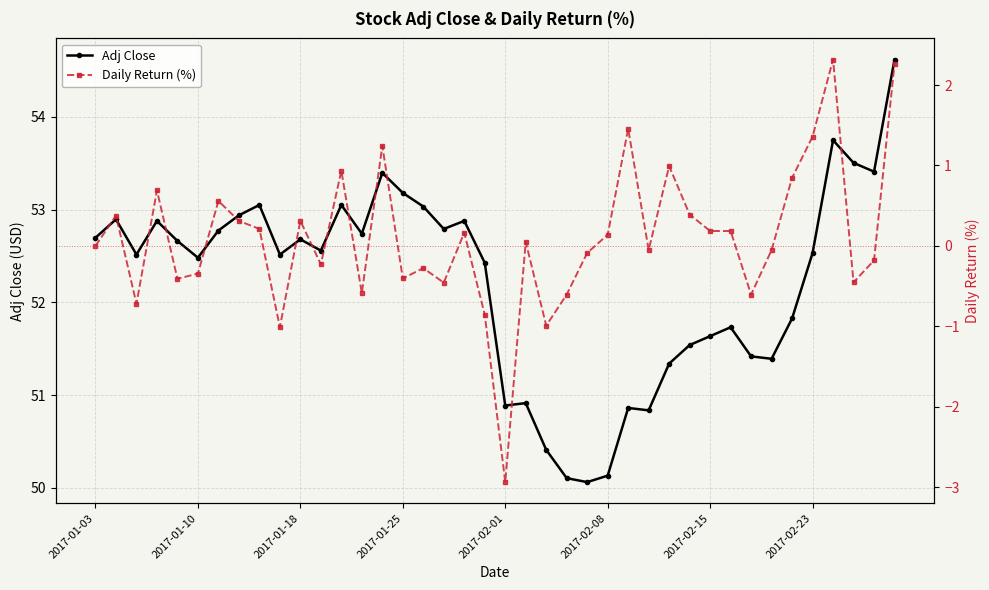

At 12, list the series in order from smallest to largest.

Daily Return (%), Adj Close